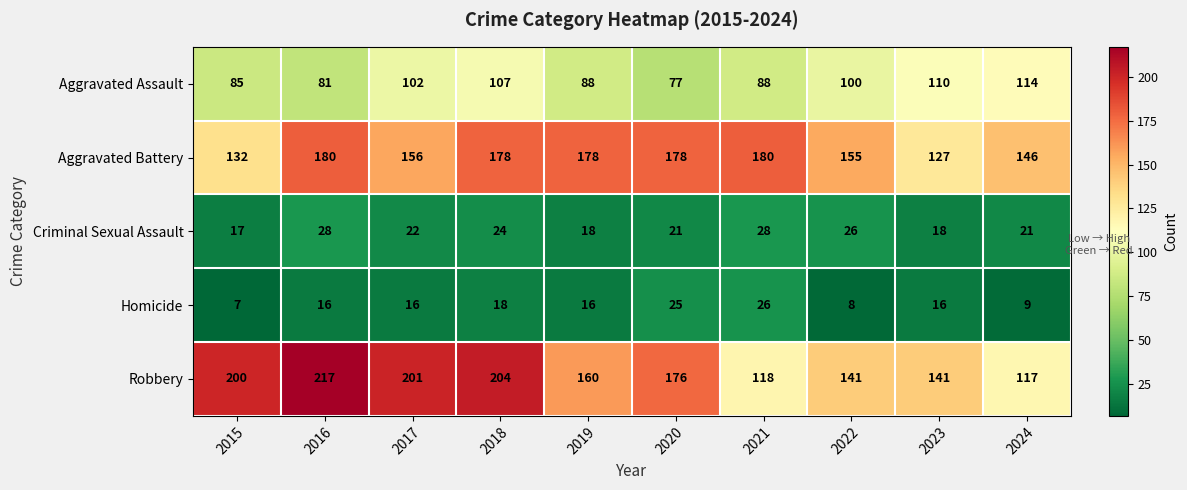

What is the difference between the Aggravated Assault values at 2022 and 2021?

12